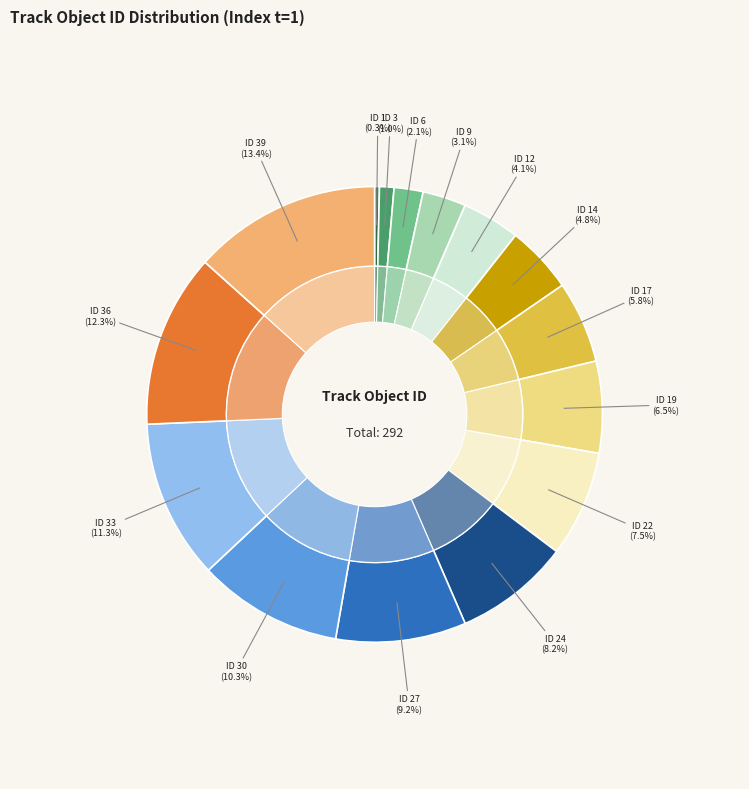

How many segments does this pie chart have?

15